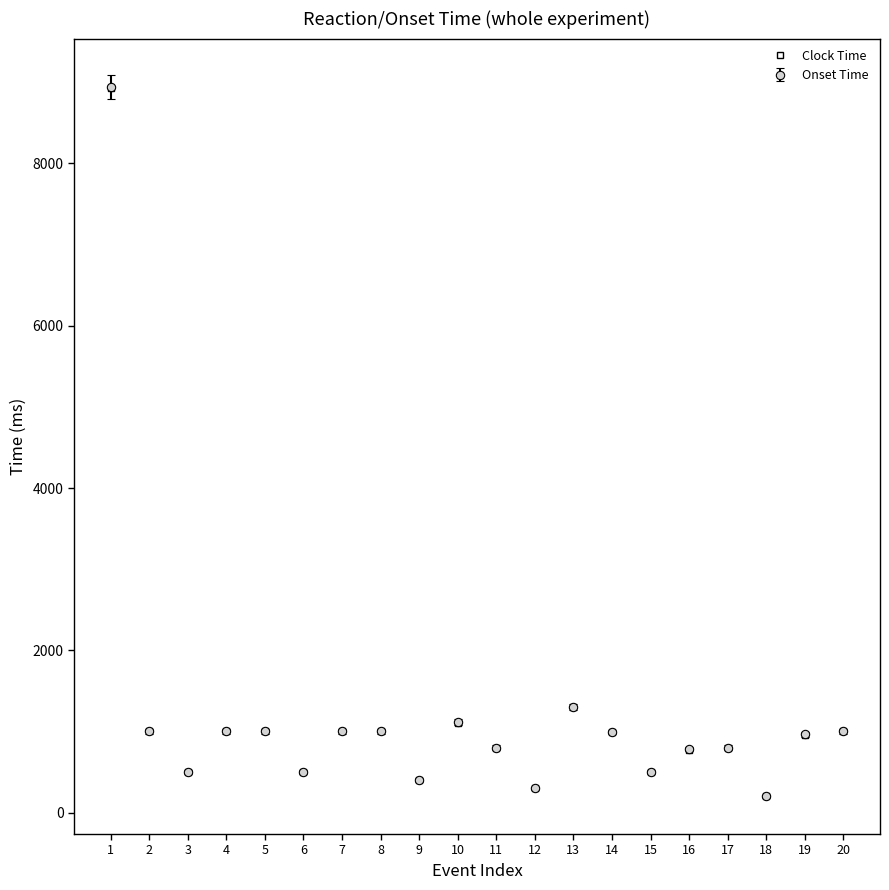

The value of Clock Time at 18 is 200. True or false?

True